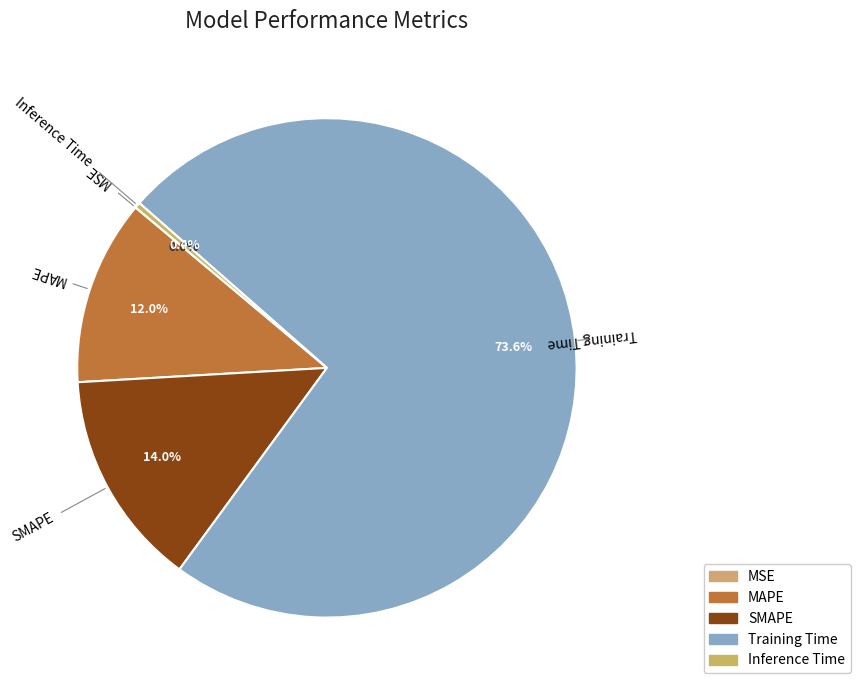

To the nearest percent, what is the combined percentage of SMAPE and Training Time?

88%